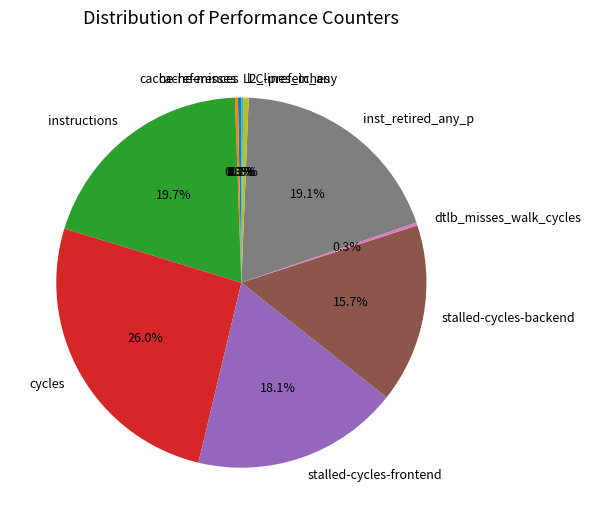

Is there any slice that represents more than half of the pie?

No